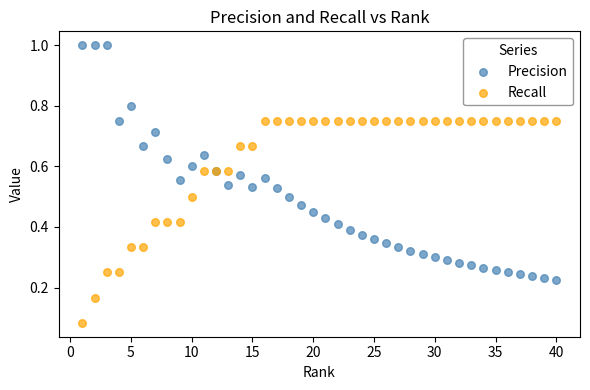

Which series has the largest Y range (max minus min)?

Precision